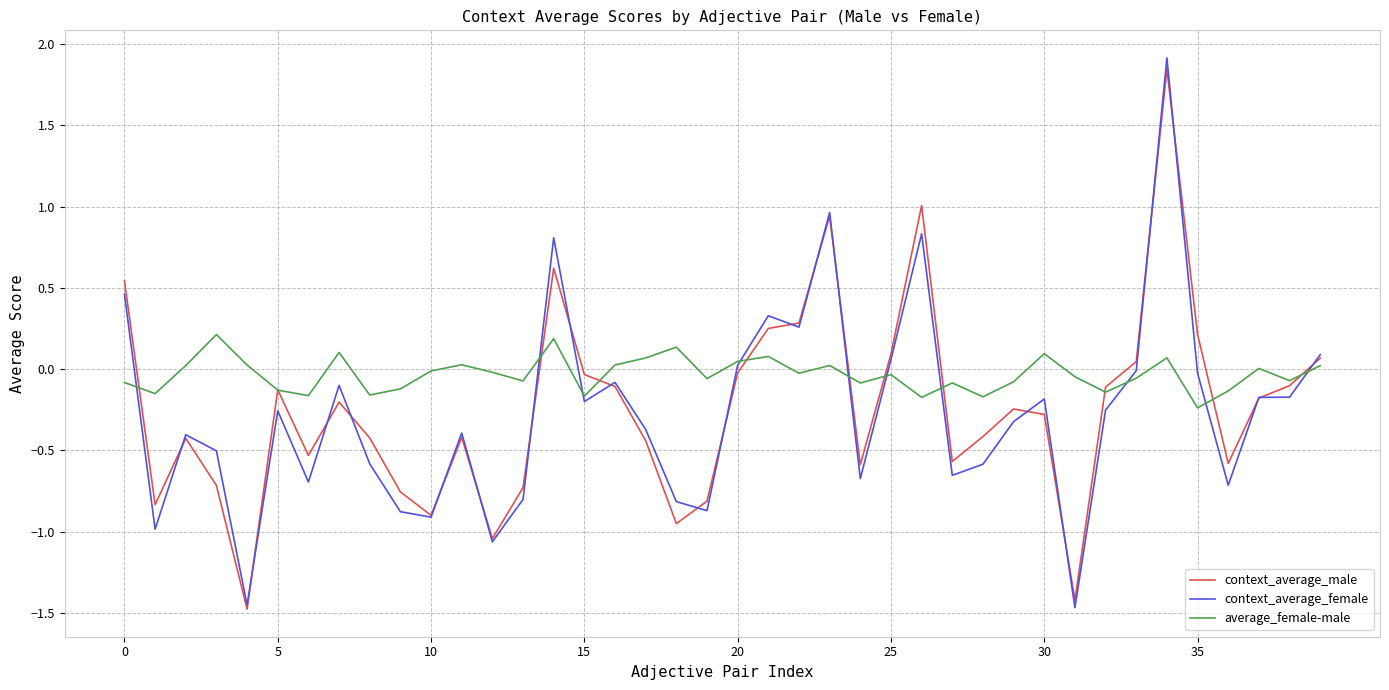

Which series has the largest range (max minus min)?

context_average_female